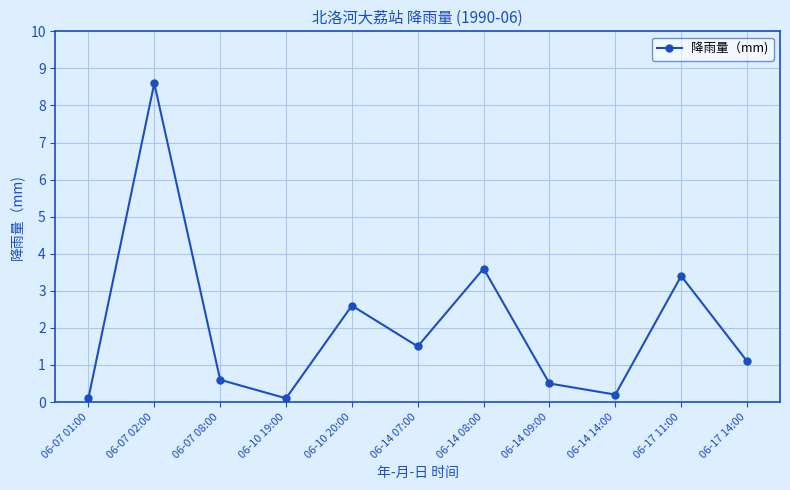

What is the difference between the values at 06-10 20:00 and 06-14 09:00?

2.1